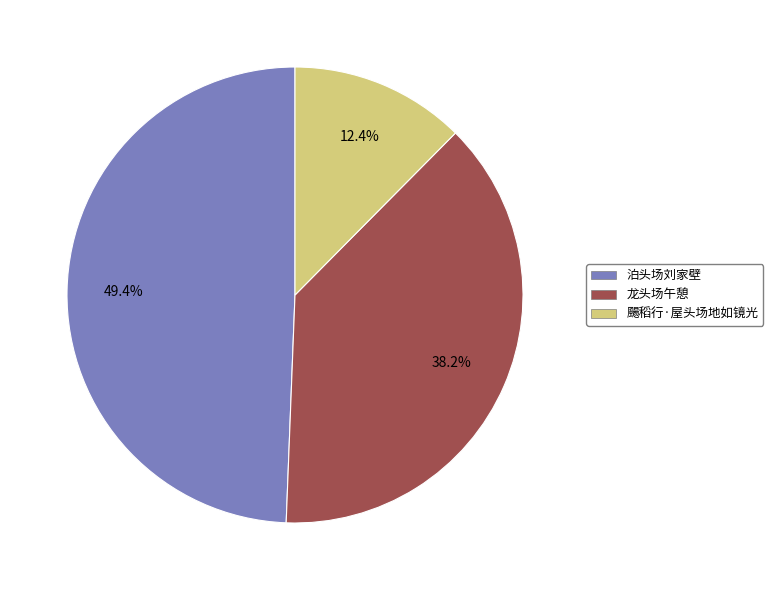

How much of the chart is everything except 泊头场刘家壁?

50.6%